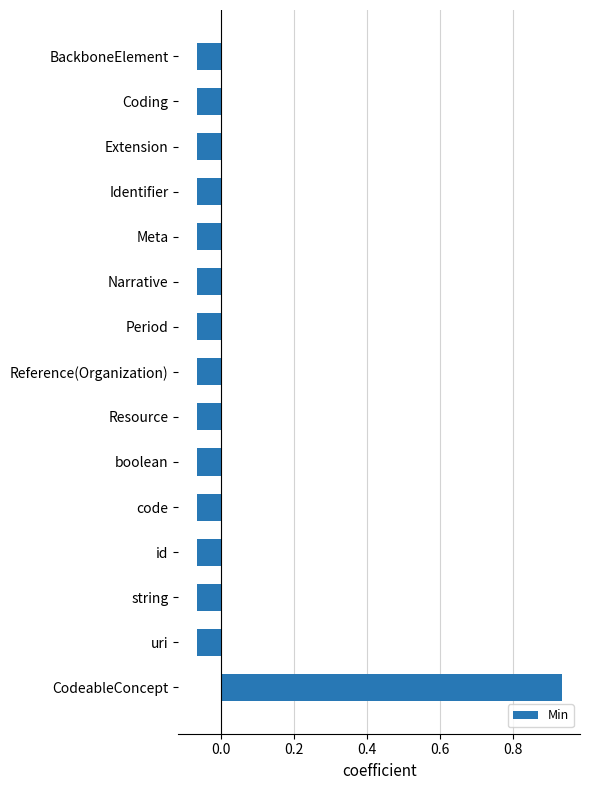

Which label corresponds to the largest value in the chart?

CodeableConcept